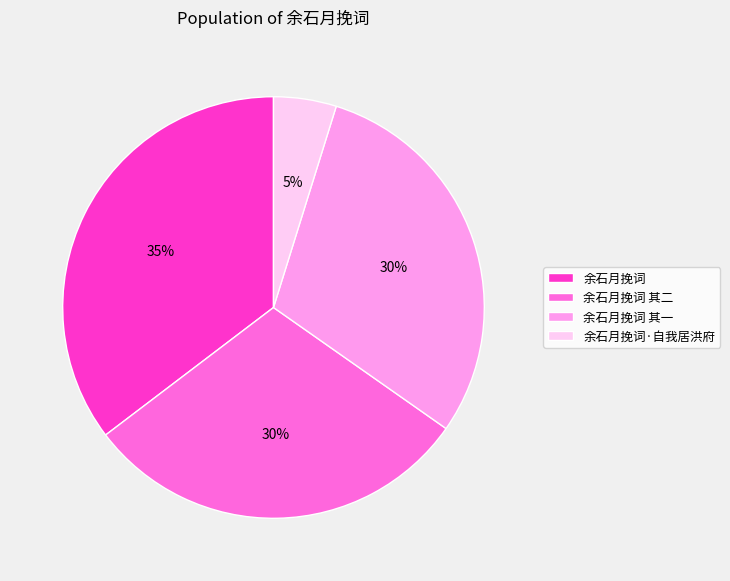

Does any single category account for the majority?

No